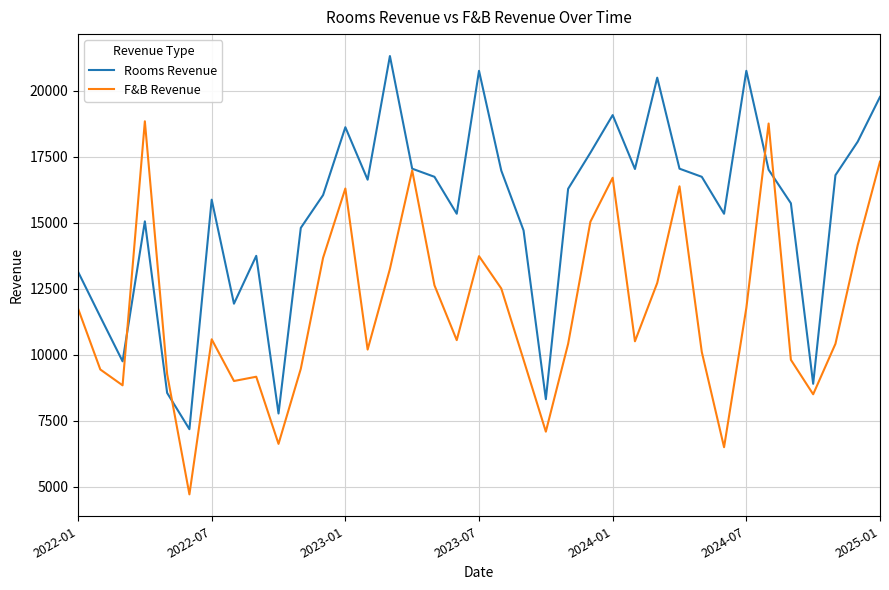

What is the sum of all F&B Revenue values?

433203.9